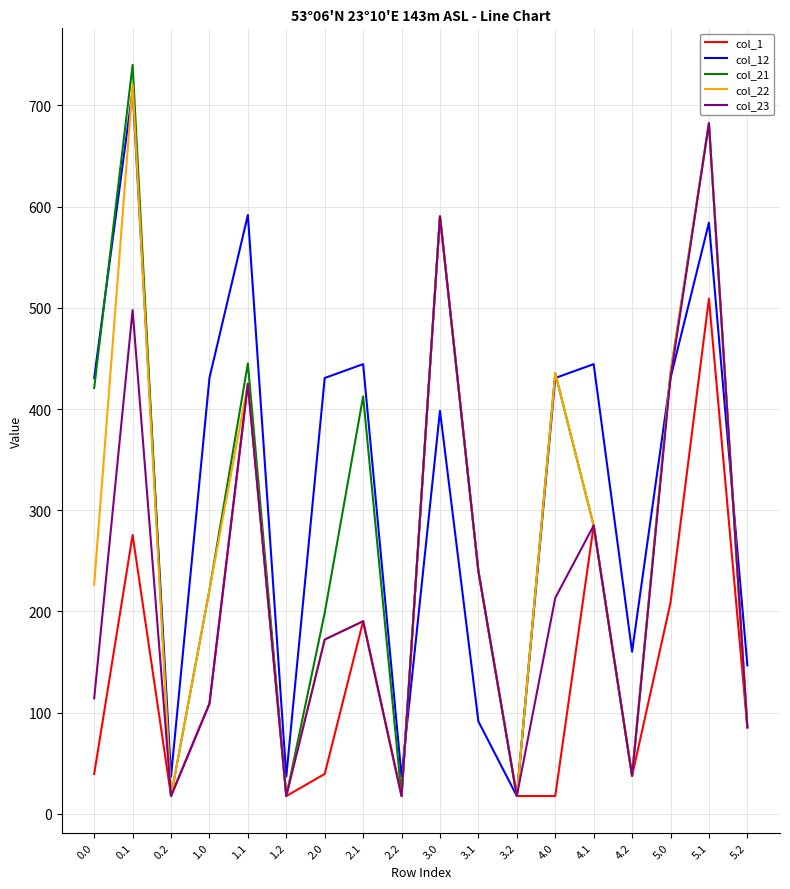

List the series in order of their overall mean, highest first.

col_12, col_21, col_22, col_23, col_1